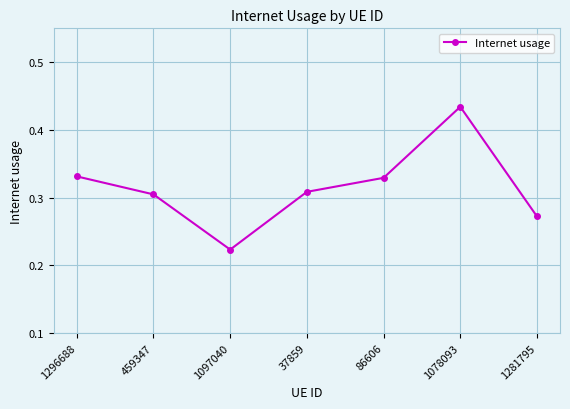

What is the sum of all values?

2.2